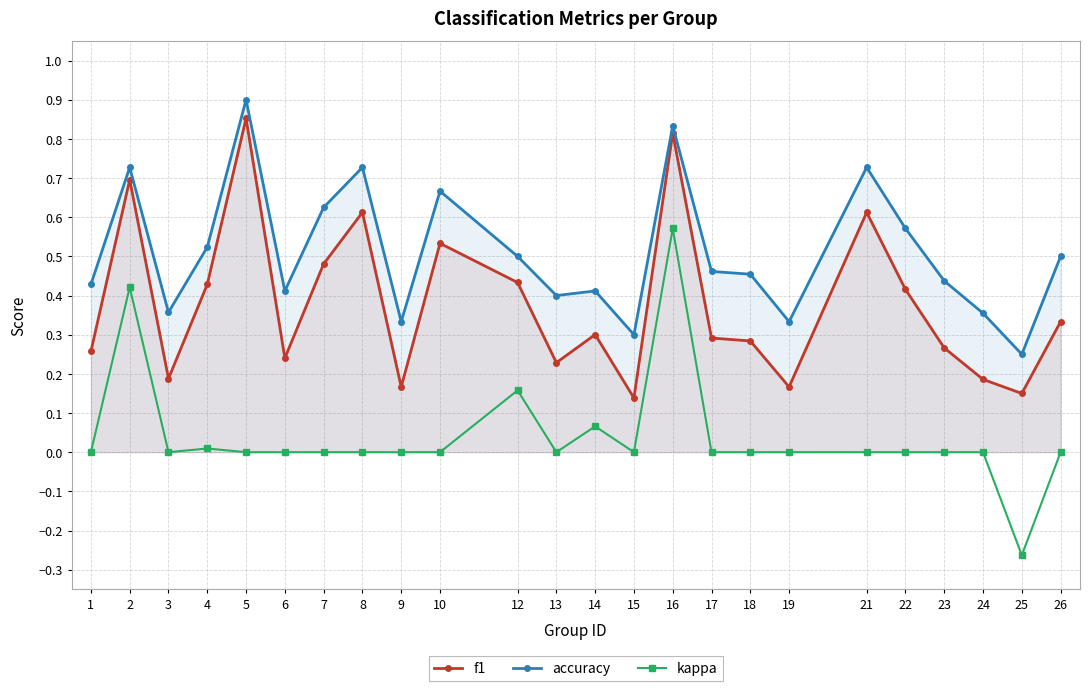

Rank the categories by accuracy value from highest to lowest.

5, 16, 2, 8, 21, 10, 7, 22, 4, 12, 26, 17, 18, 23, 1, 6, 14, 13, 3, 24, 9, 19, 15, 25